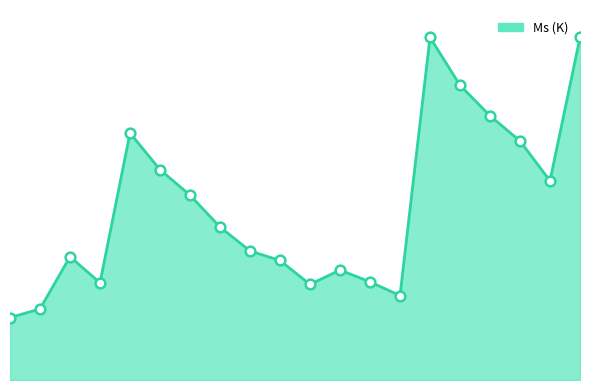

What is the difference between the maximum and minimum values?

879